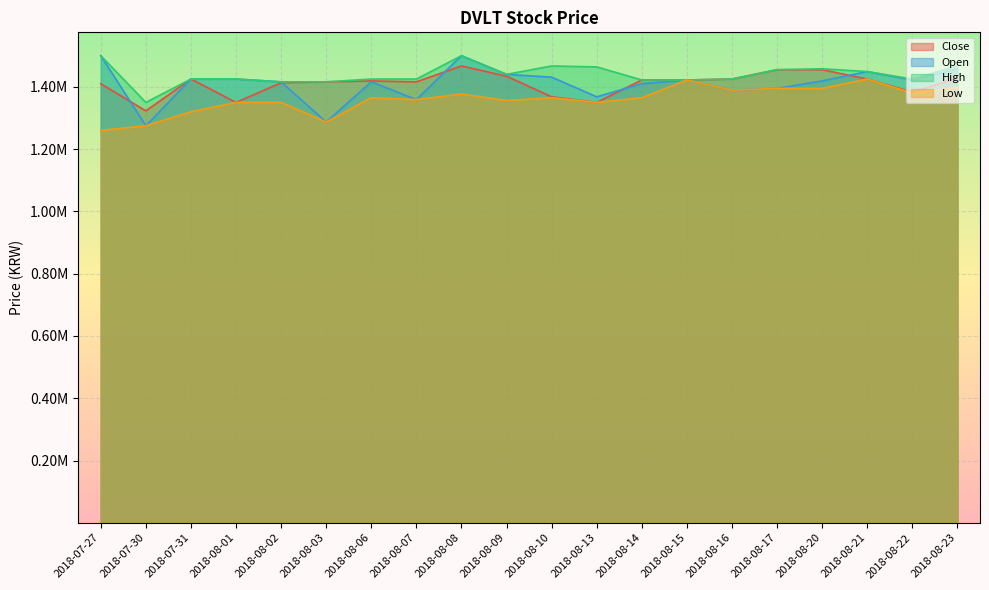

True or false: Low and High cross at least once.

False